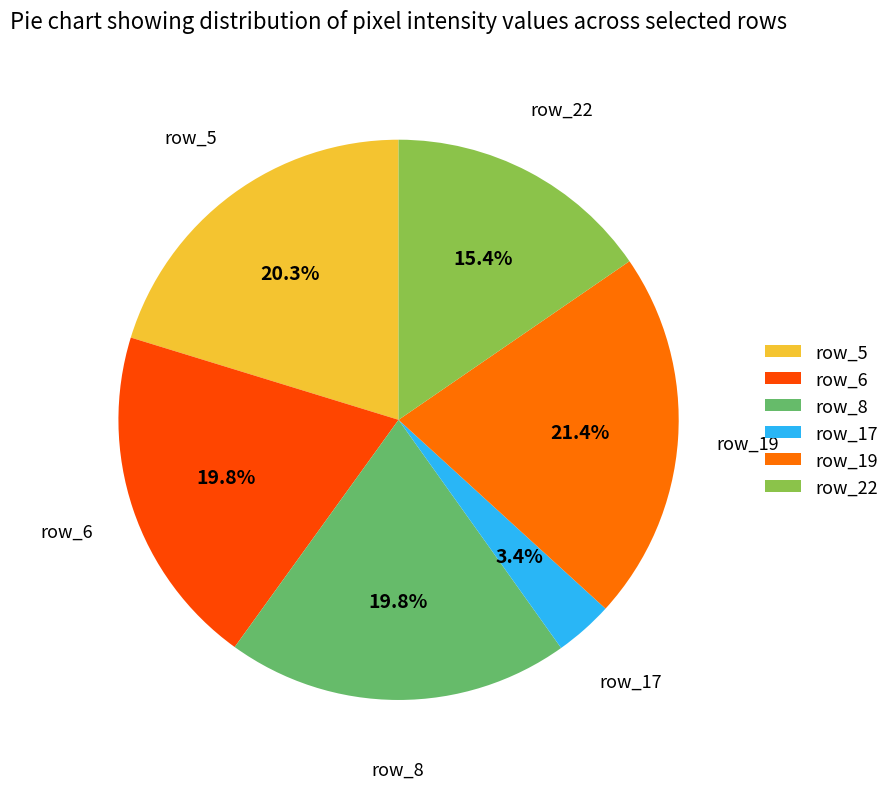

How much of the chart is everything except row_19?

78.6%